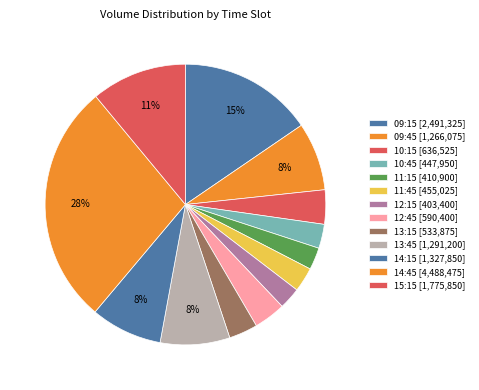

Is the sum of 13:15 and 15:15 greater than half?

No